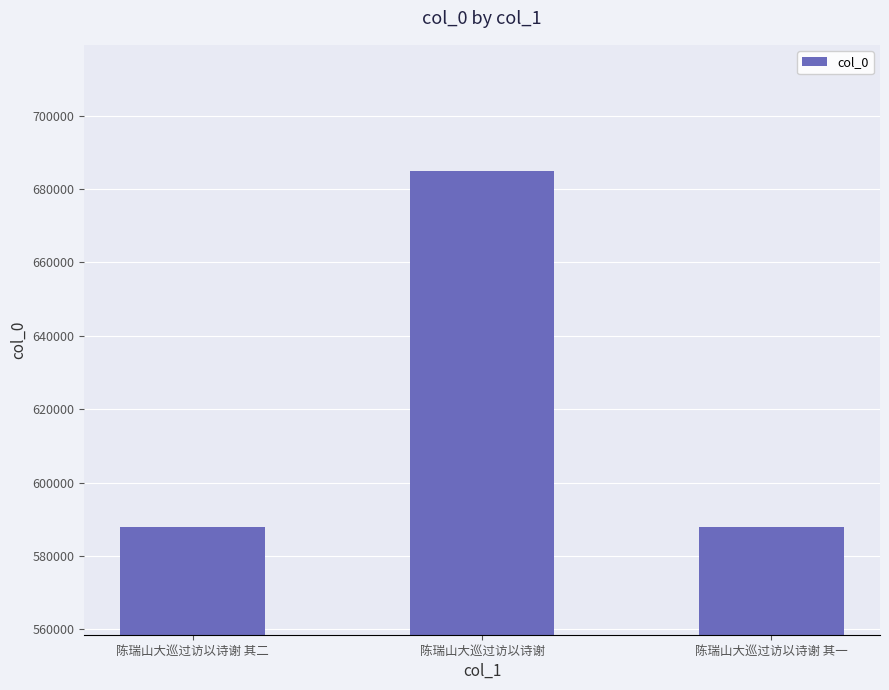

What is the label of the 1st bar from the right?

陈瑞山大巡过访以诗谢 其一